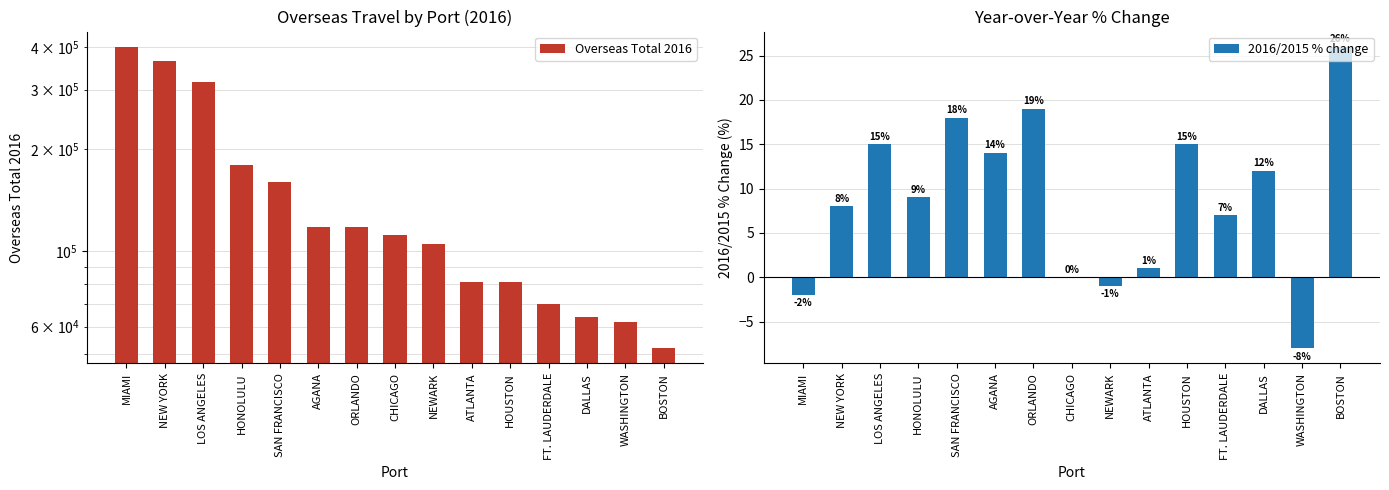

Is it true that Overseas Total 2016 equals 24106 at ORLANDO?

False